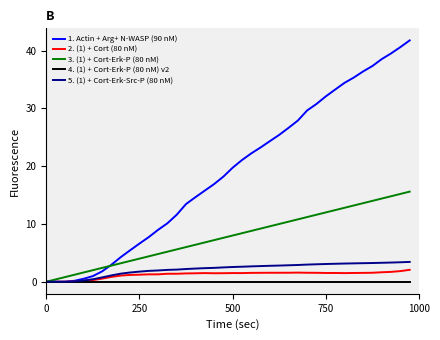

What is the maximum value shown in the chart?

41.8